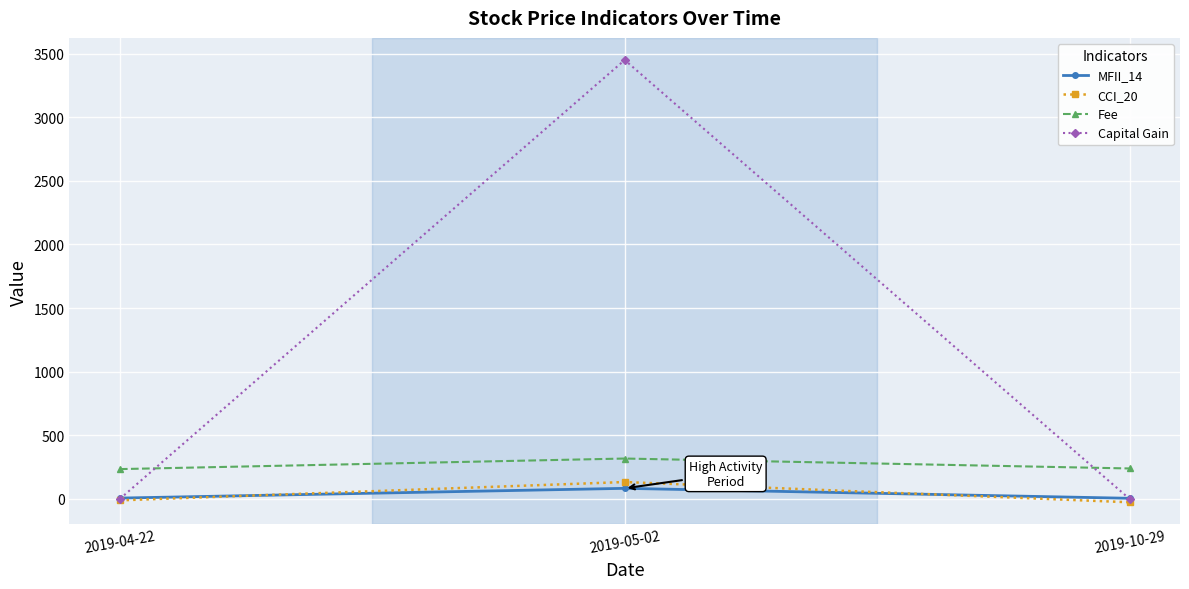

True or false: CCI_20 has a value of -11.7 at 2019-04-22.

True